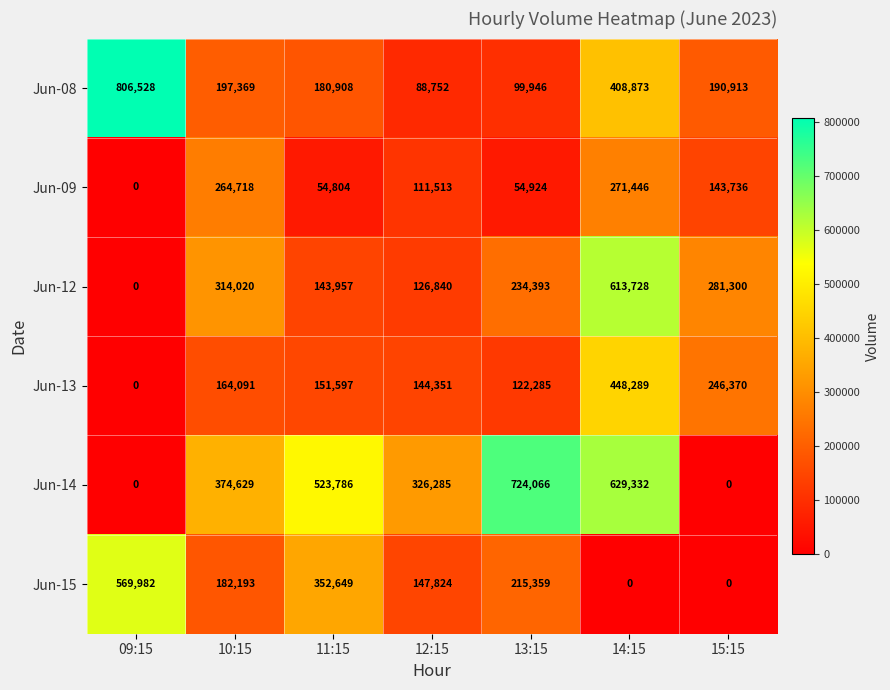

True or false: Jun-08 has a value of 609183 at 14:15.

False